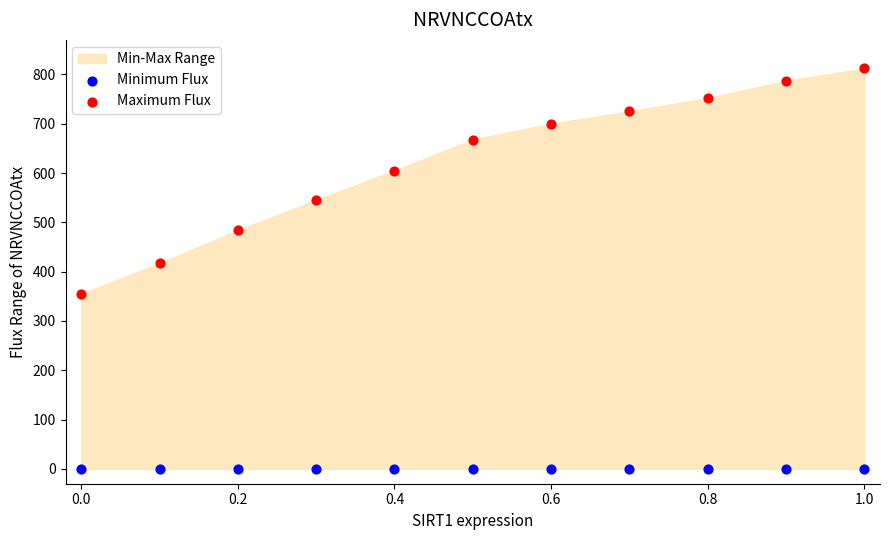

In the Maximum Flux series, what Y value is closest to 583?

605